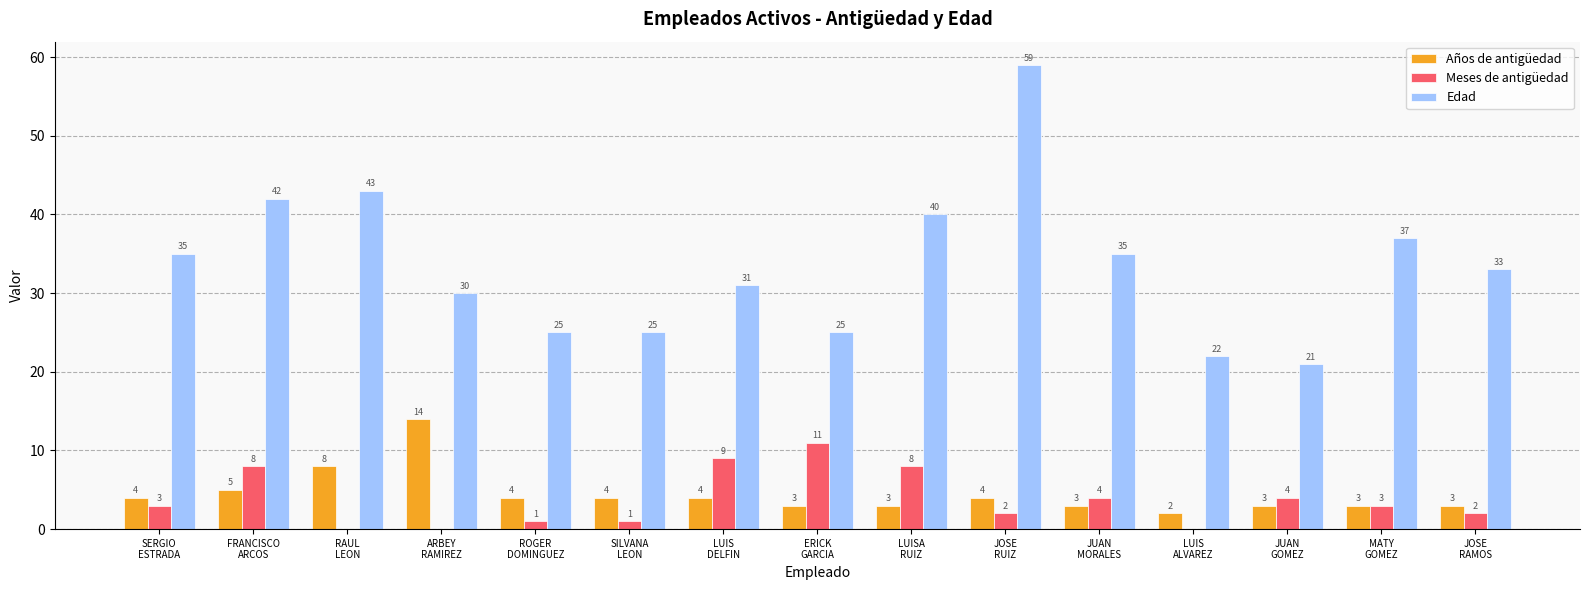

Reading left to right, what are all the values shown in this chart?

Años de antigüedad: SERGIO
ESTRADA=4	FRANCISCO
ARCOS=5	RAUL
LEON=8	ARBEY
RAMIREZ=14	ROGER
DOMINGUEZ=4	SILVANA
LEON=4	LUIS
DELFIN=4	ERICK
GARCIA=3	LUISA
RUIZ=3	JOSE
RUIZ=4	JUAN
MORALES=3	LUIS
ALVAREZ=2	JUAN
GOMEZ=3	MATY
GOMEZ=3	JOSE
RAMOS=3
Meses de antigüedad: SERGIO
ESTRADA=3	FRANCISCO
ARCOS=8	RAUL
LEON=0	ARBEY
RAMIREZ=0	ROGER
DOMINGUEZ=1	SILVANA
LEON=1	LUIS
DELFIN=9	ERICK
GARCIA=11	LUISA
RUIZ=8	JOSE
RUIZ=2	JUAN
MORALES=4	LUIS
ALVAREZ=0	JUAN
GOMEZ=4	MATY
GOMEZ=3	JOSE
RAMOS=2
Edad: SERGIO
ESTRADA=35	FRANCISCO
ARCOS=42	RAUL
LEON=43	ARBEY
RAMIREZ=30	ROGER
DOMINGUEZ=25	SILVANA
LEON=25	LUIS
DELFIN=31	ERICK
GARCIA=25	LUISA
RUIZ=40	JOSE
RUIZ=59	JUAN
MORALES=35	LUIS
ALVAREZ=22	JUAN
GOMEZ=21	MATY
GOMEZ=37	JOSE
RAMOS=33